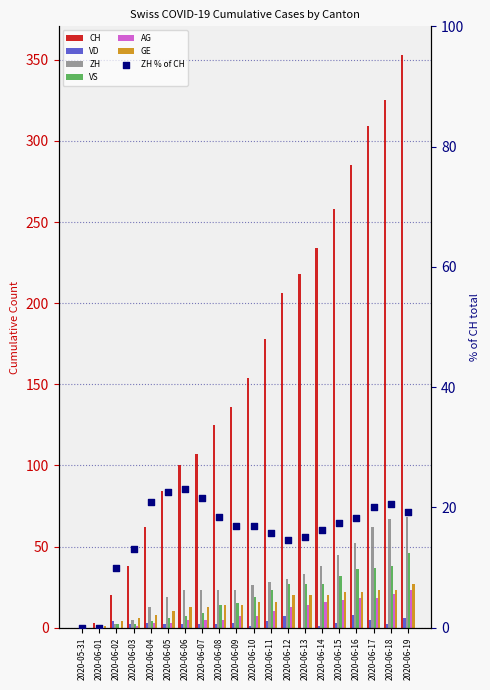

Which series has the largest total across all categories?

CH